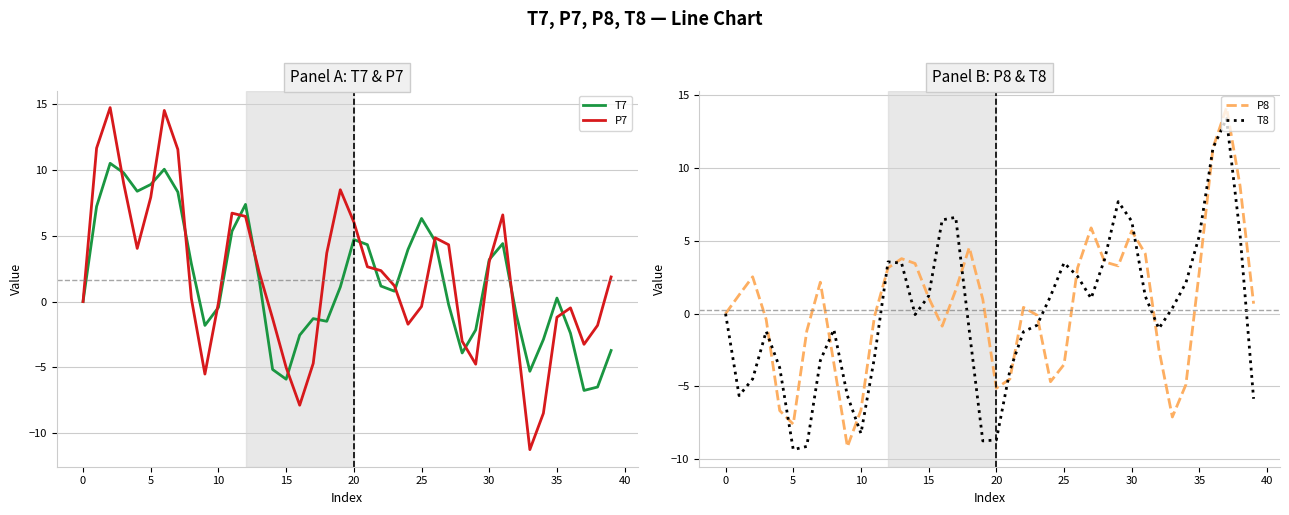

What is the average value of the P7 series?

1.8